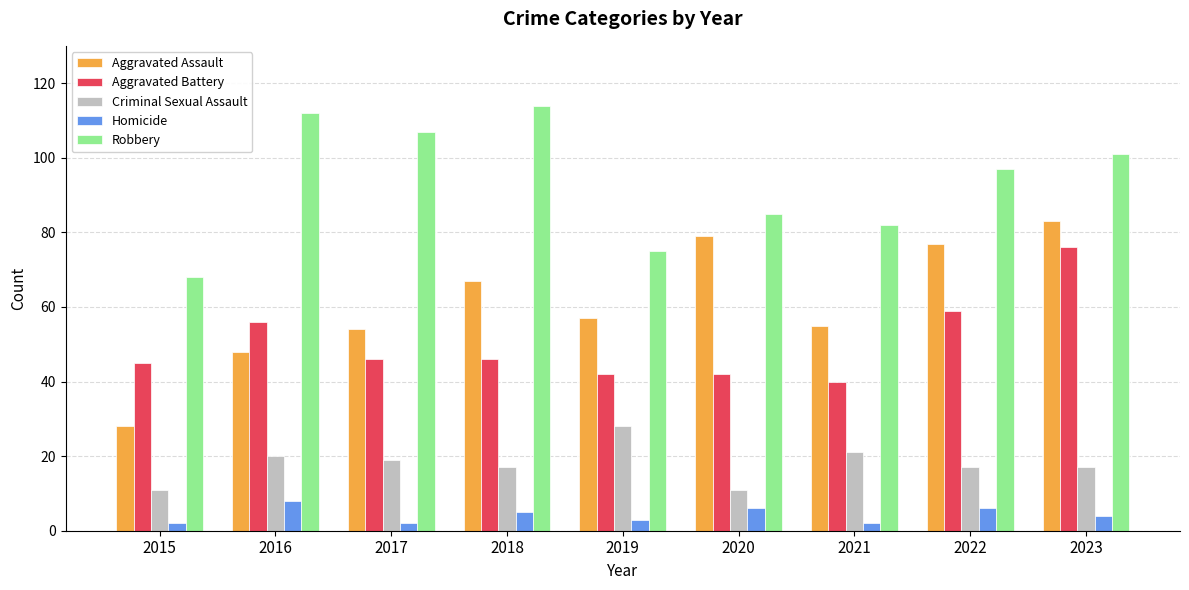

Which category has the highest value in the Criminal Sexual Assault series?

2019